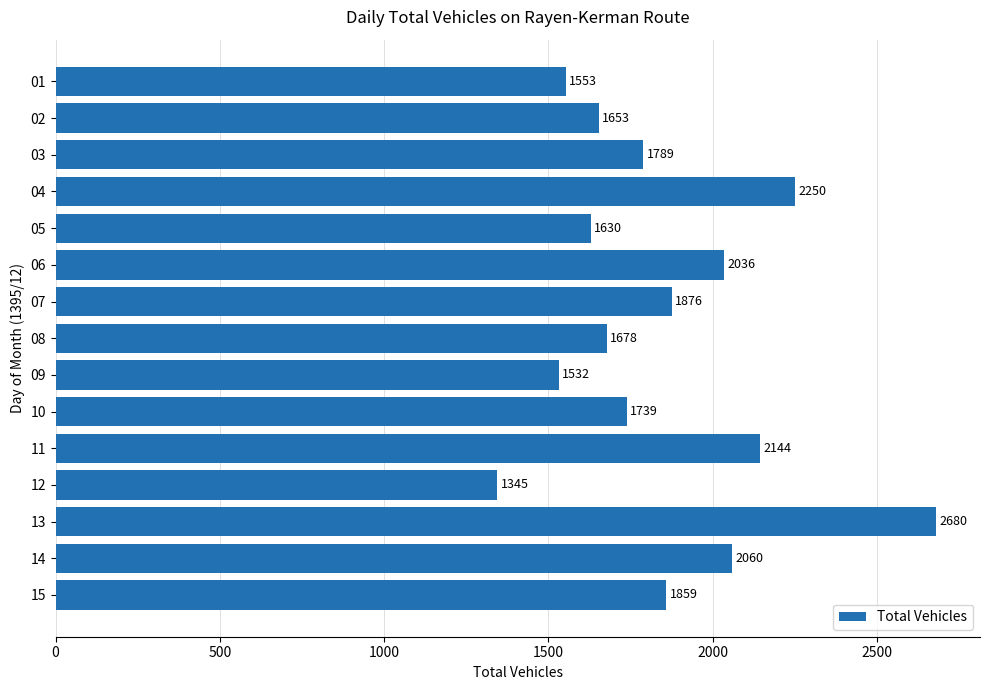

Where is the data nearest to the value 2012?

06